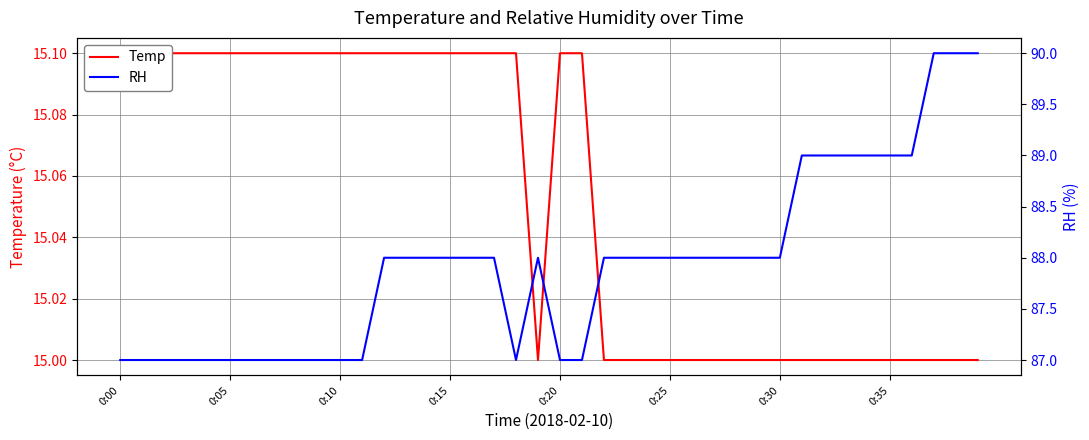

At which category does the chart reach its minimum across all series?

19